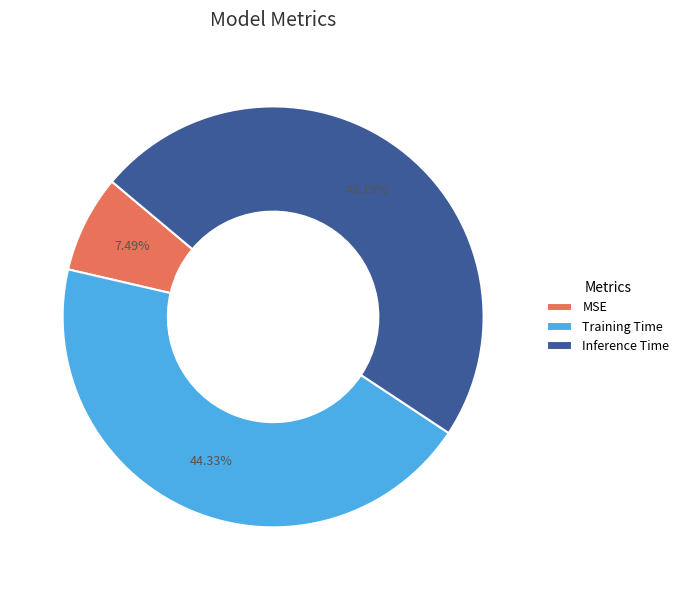

What percentage is the MSE slice, to the nearest percent?

7%